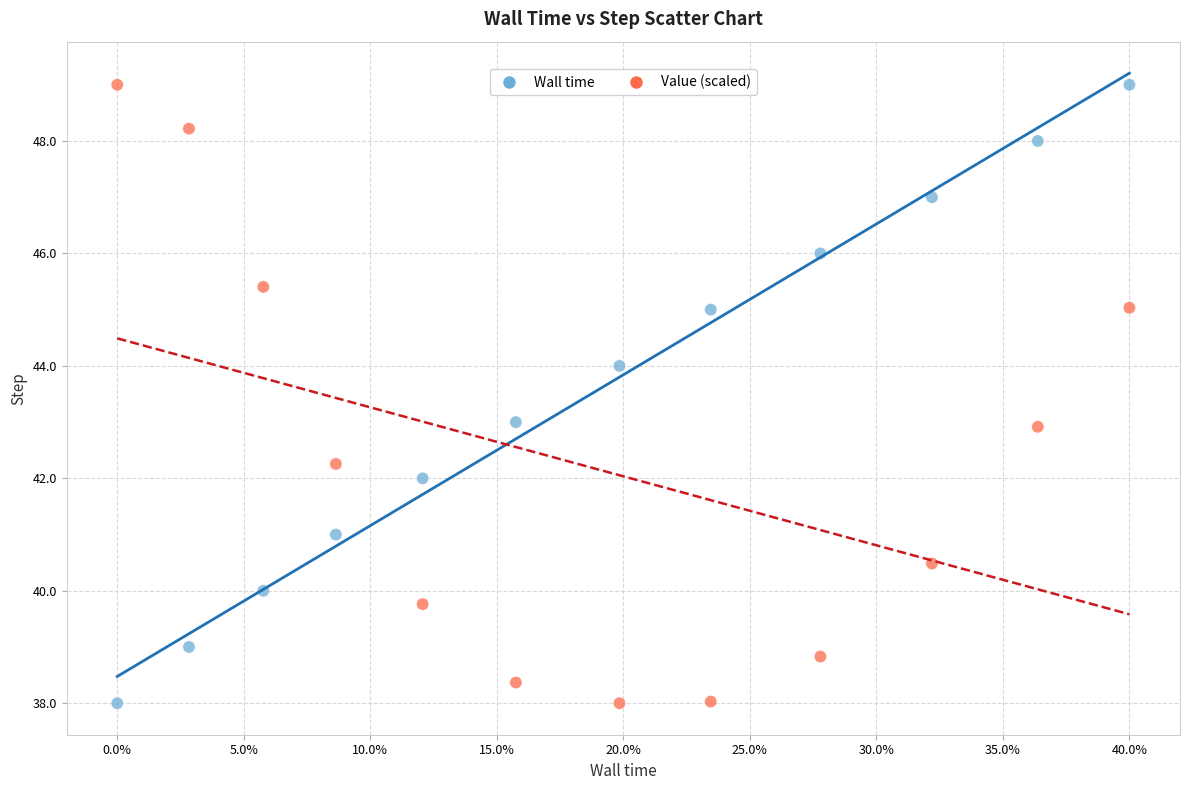

Across all data points, what is the range of Y values (max minus min)?

11.0